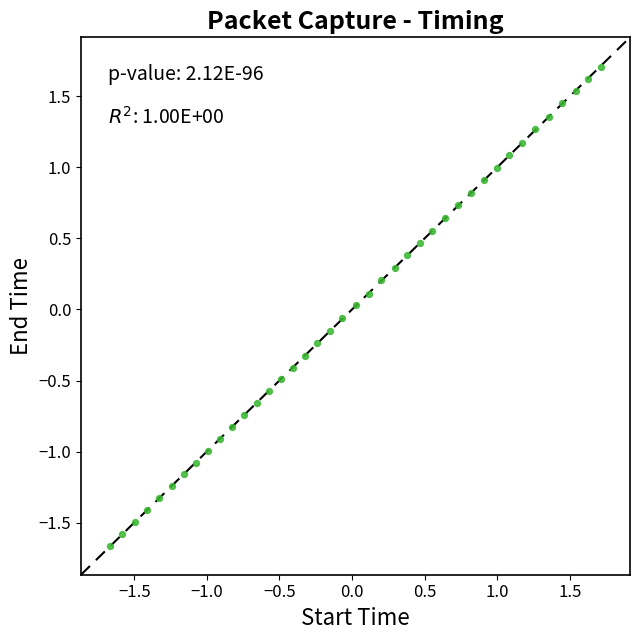

What is the range of Y values (max minus min)?

3.4